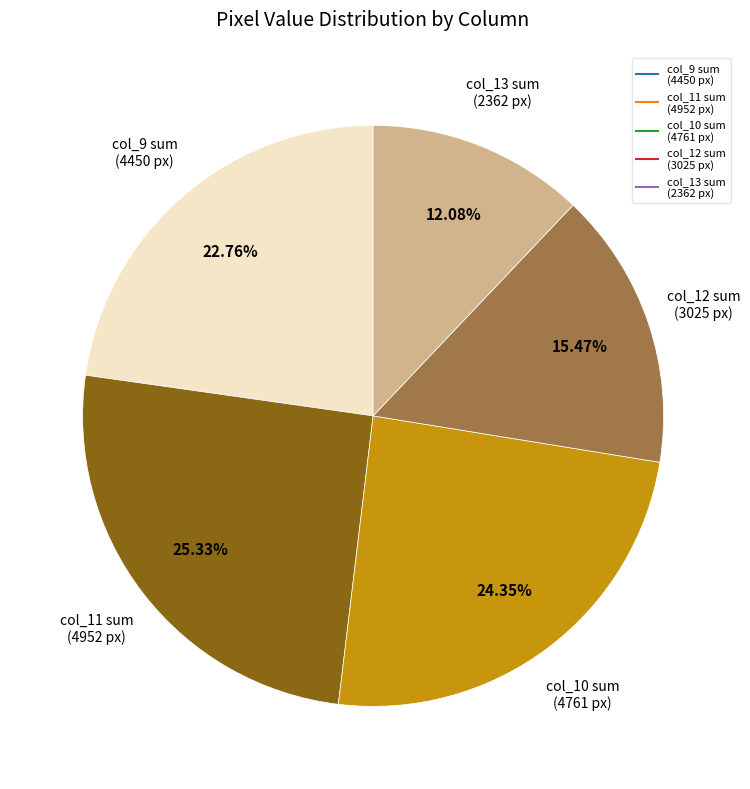

How many slices are in this pie chart?

5